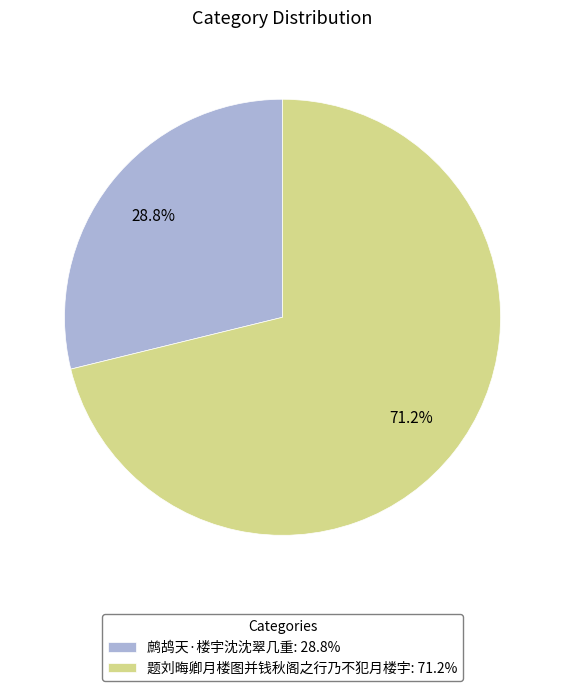

Approximately how many times larger is the value at 鹧鸪天·楼宇沈沈翠几重 compared to 题刘晦卿月楼图并钱秋阁之行乃不犯月楼宇?

0.4